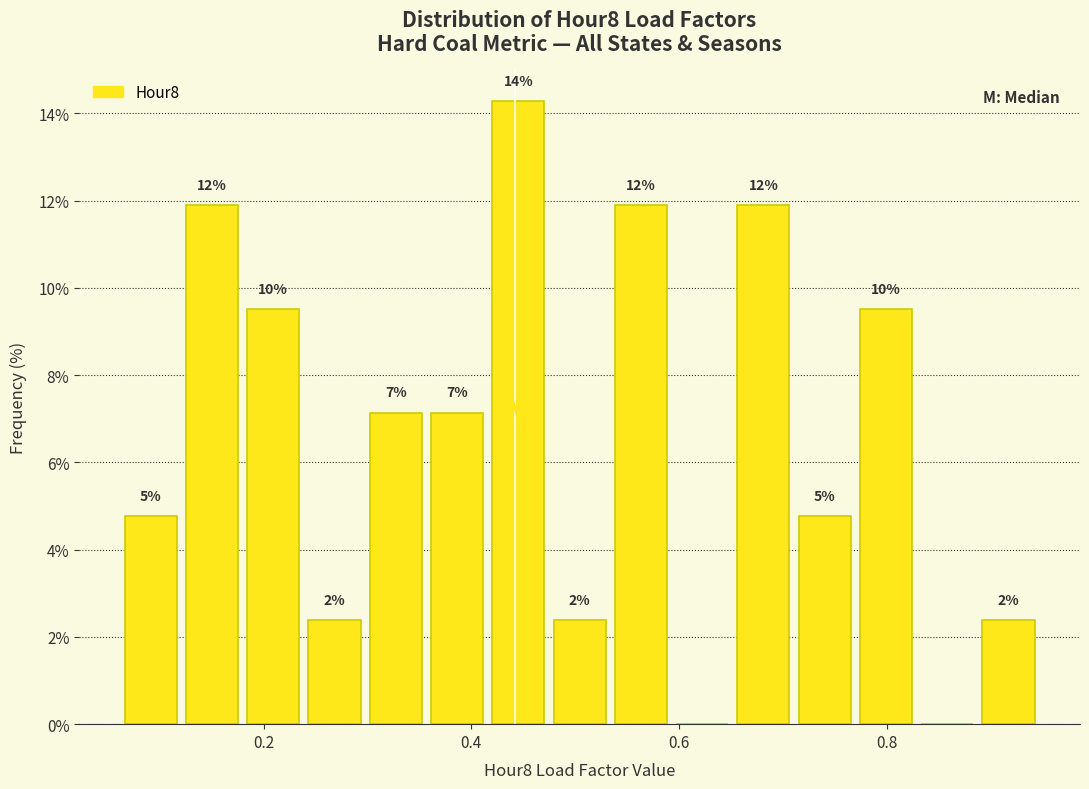

Read against the x-axis, roughly where is the centre of the tallest bar?

0.44